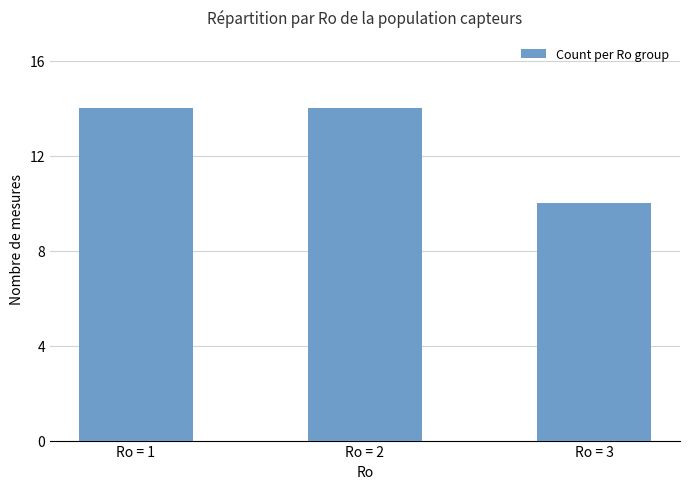

What is the average value?

13